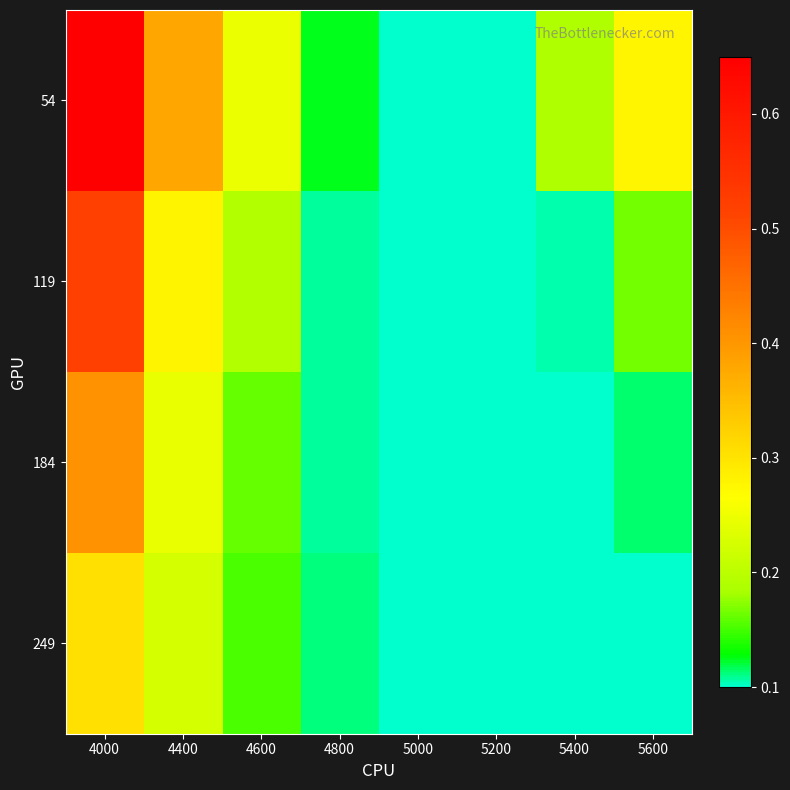

Rank the series by their maximum value, from lowest to highest.

249, 184, 119, 54